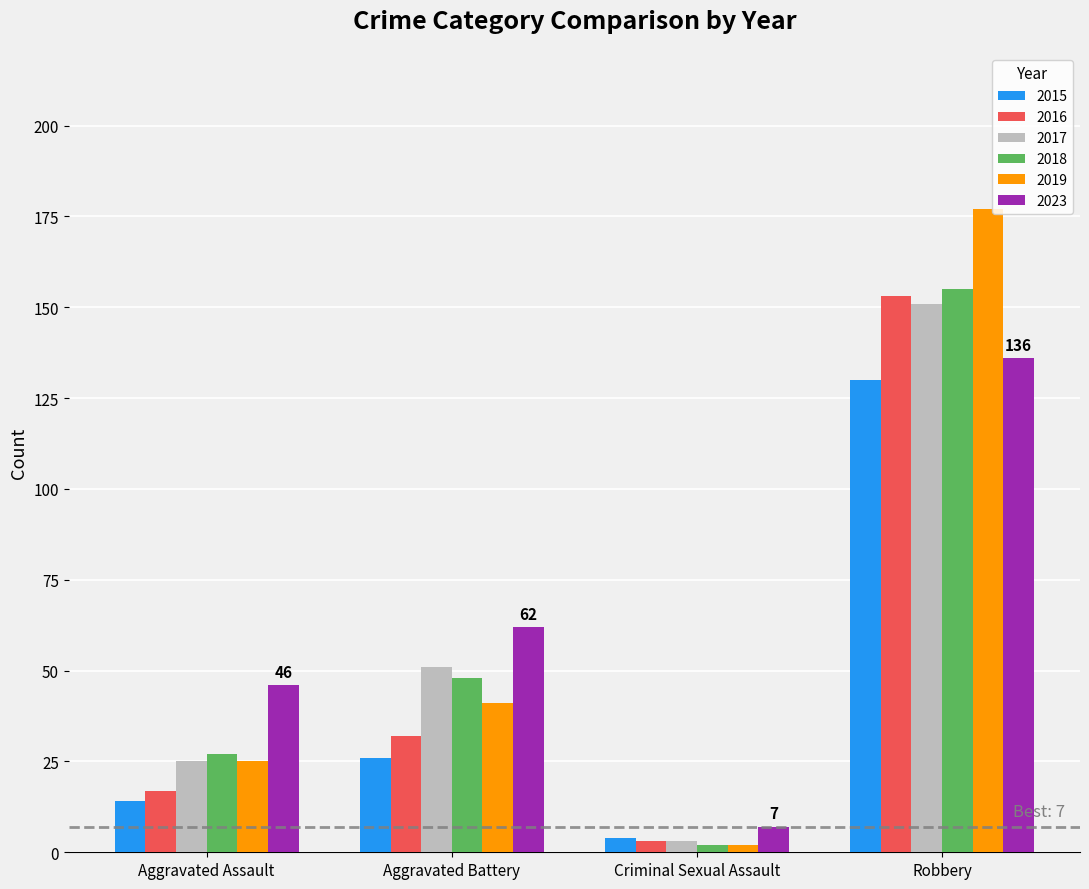

Which category has the lowest value across all series?

Criminal Sexual Assault